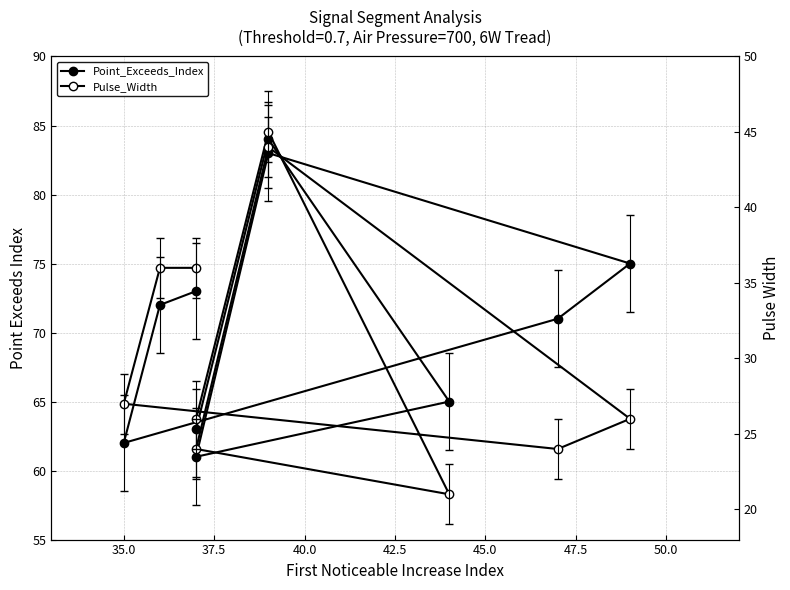

True or false: Point_Exceeds_Index and Pulse_Width intersect in this chart.

False